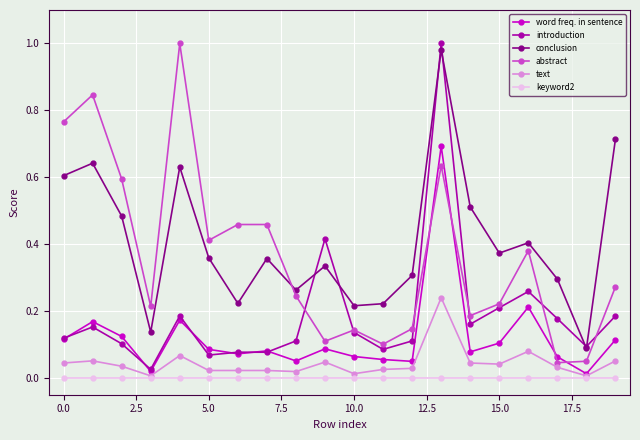

In conclusion, how many points are higher than both neighbors (excluding endpoints)?

6